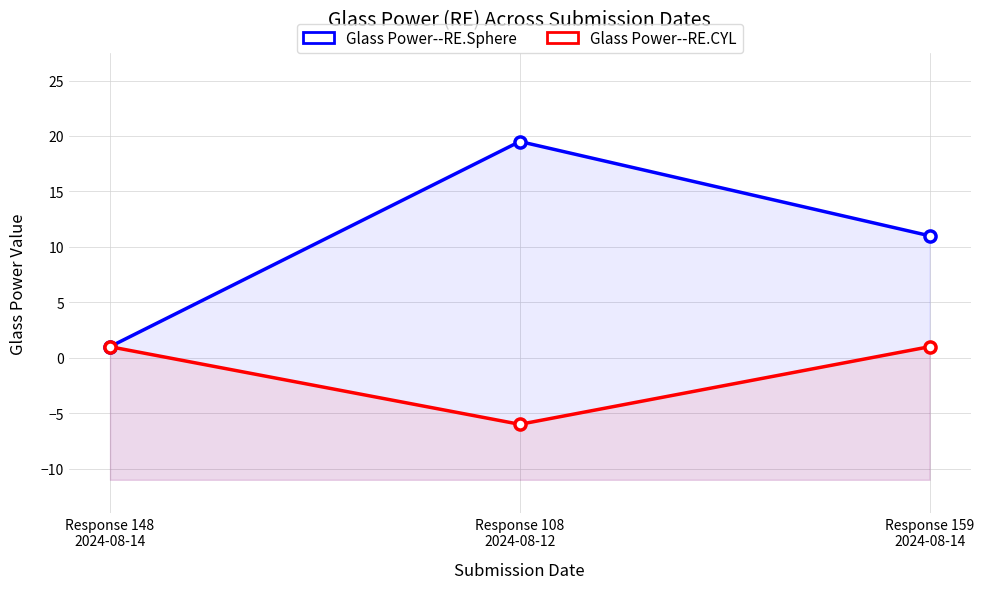

What is the value of the Glass Power--RE.Sphere point at the 3rd from the left?

11.0